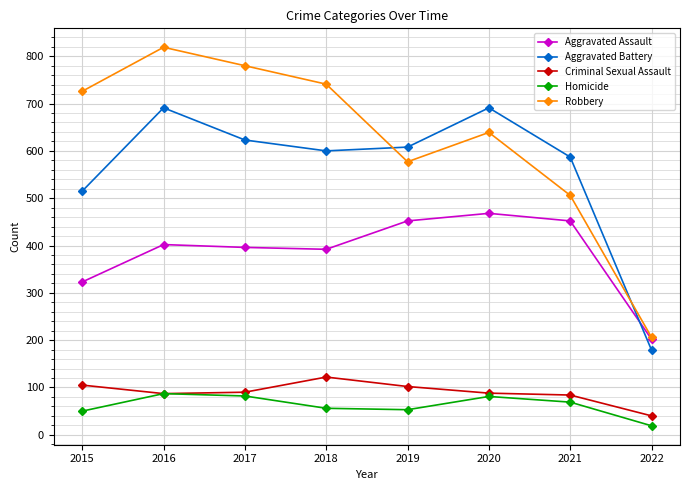

Does the chart display data point markers on the line(s)?

Yes